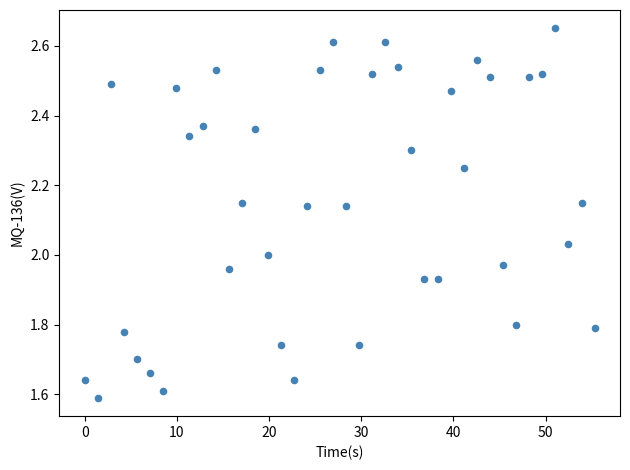

What is the range of X values (max minus min)?

55.3